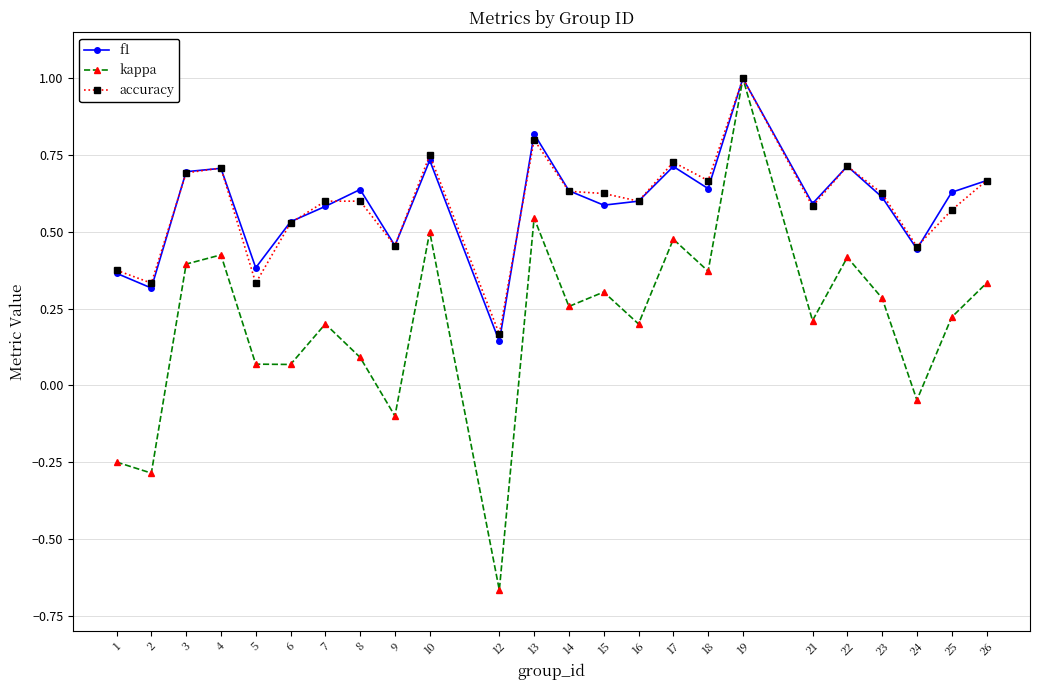

Which series has the largest range (max minus min)?

kappa